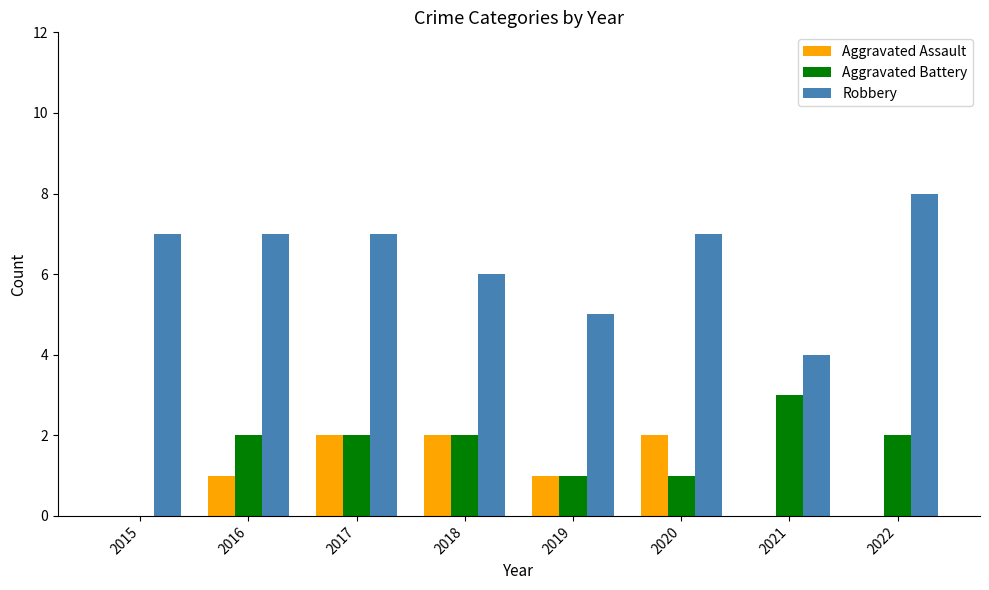

How many groups of bars are there?

8